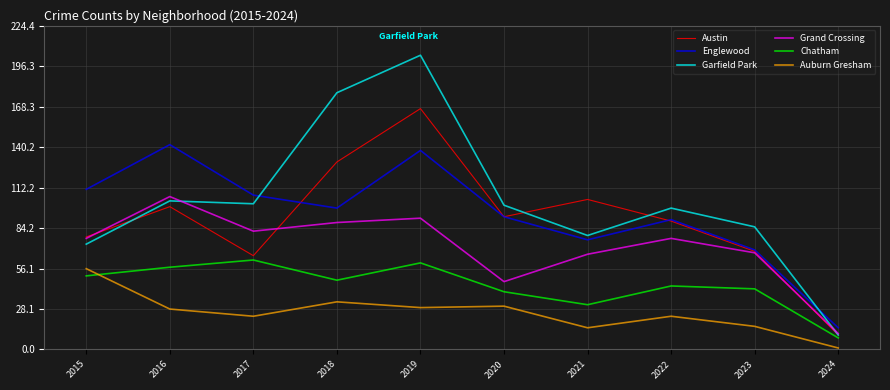

What is the total value across all series at 2017?

440